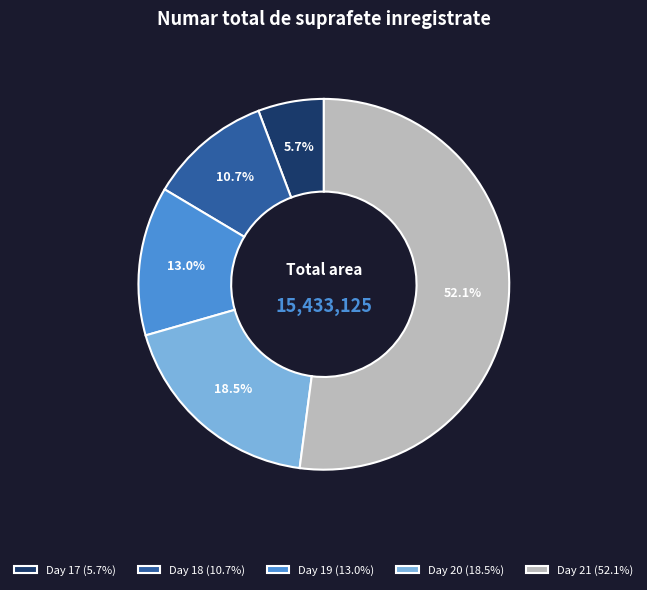

Which slice is the smallest?

Day 17 (5.7%)